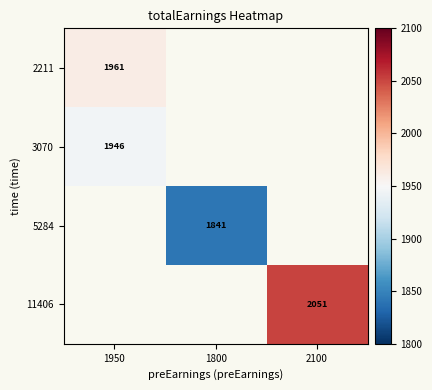

What is the highest value of the 3070 series?

1946.2